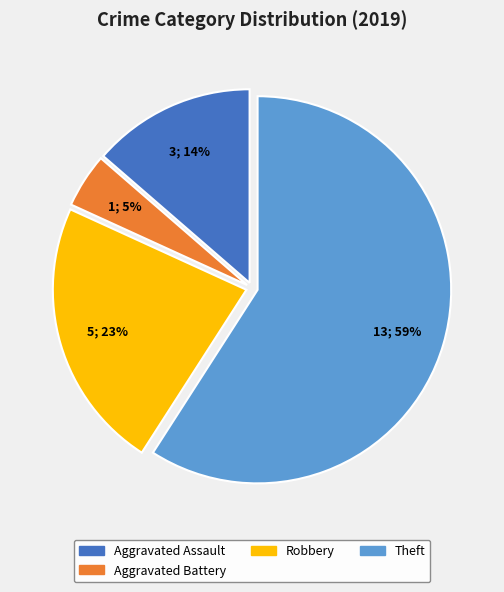

Does any single category account for the majority?

Yes